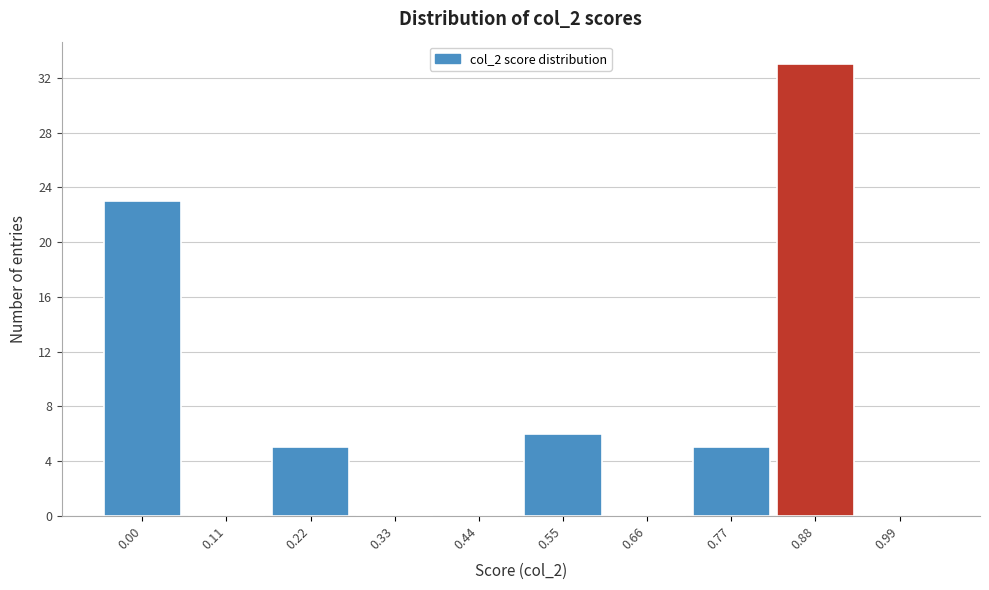

Reading left to right, extract all data points from this chart.

0.00=23	0.11=0	0.22=5	0.33=0	0.44=0	0.55=6	0.66=0	0.77=5	0.88=33	0.99=0